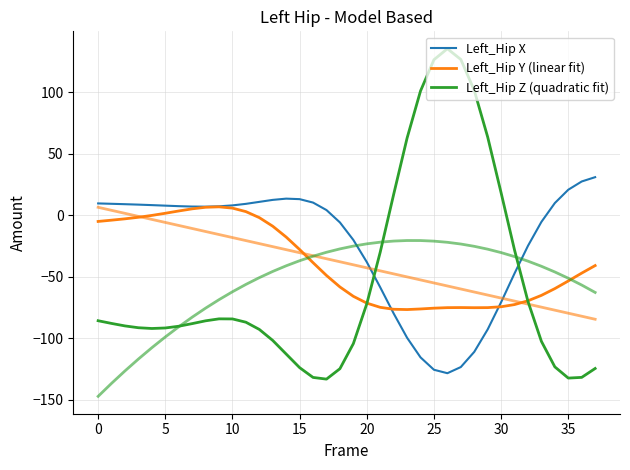

What is the difference between the maximum and minimum values in the Left_Hip Y (linear fit) series?

83.5